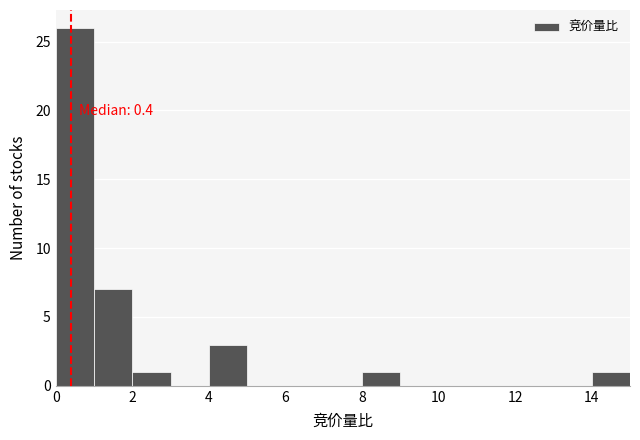

Which range on the x-axis has the tallest bar?

0 to 1